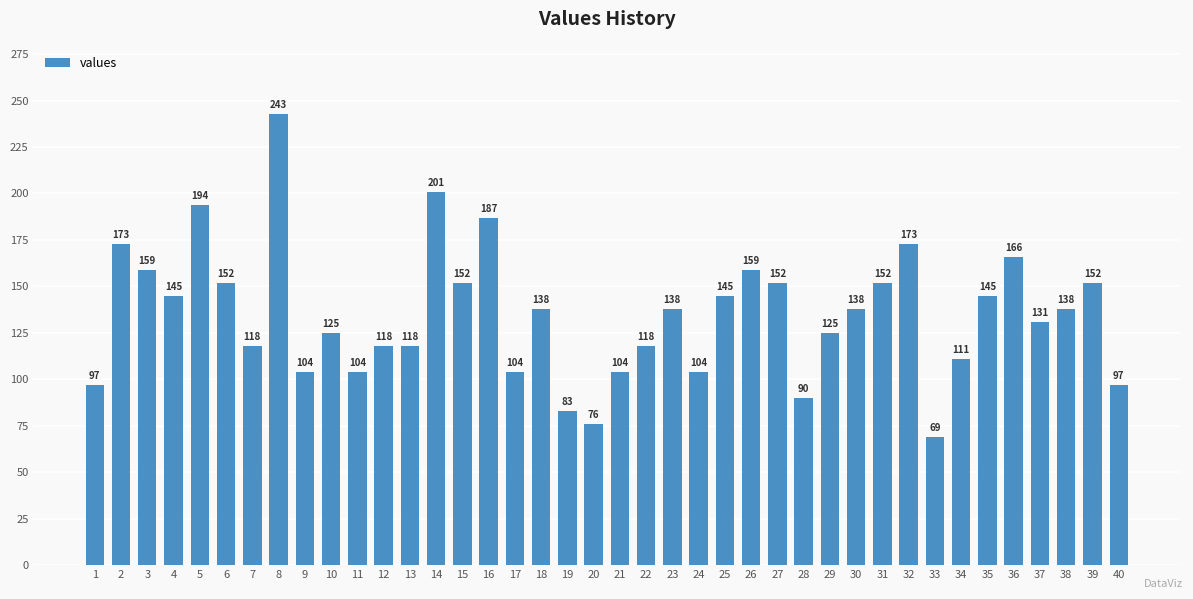

The chart shows a value of 125 at 10. True or false?

True